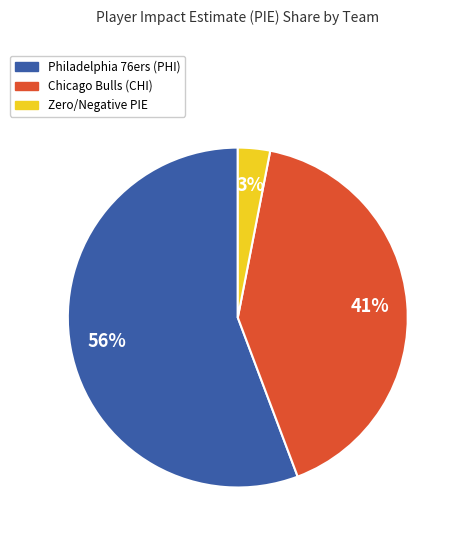

True or false: Philadelphia 76ers (PHI) accounts for 56% of the total.

True